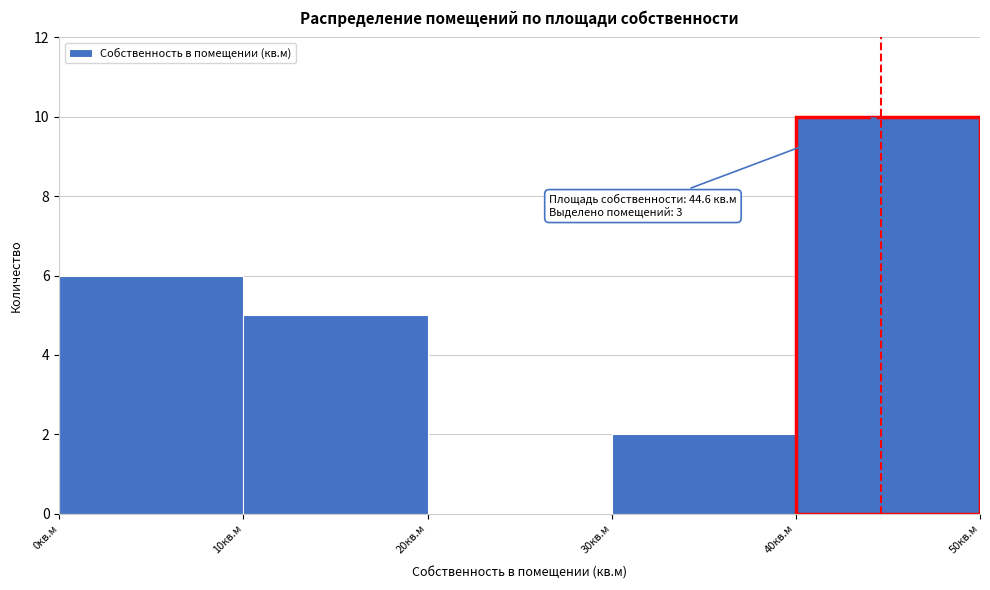

Over which range of the x-axis is the bar tallest?

40 to 50